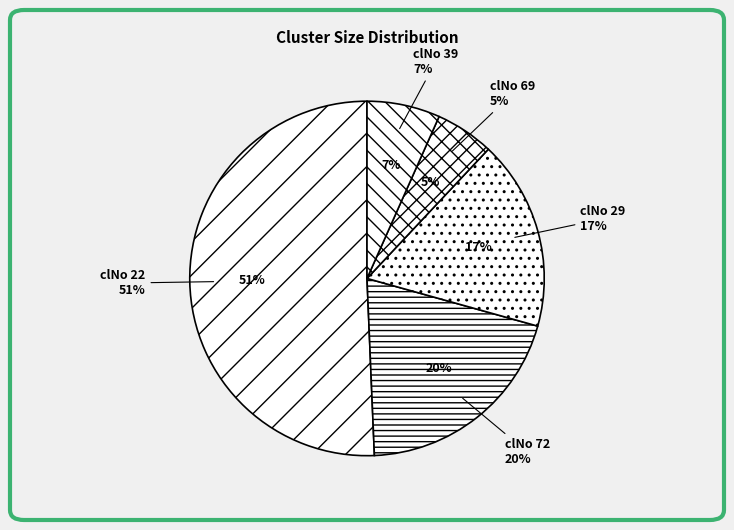

Rank the categories by value from lowest to highest.

69, 39, 29, 72, 22